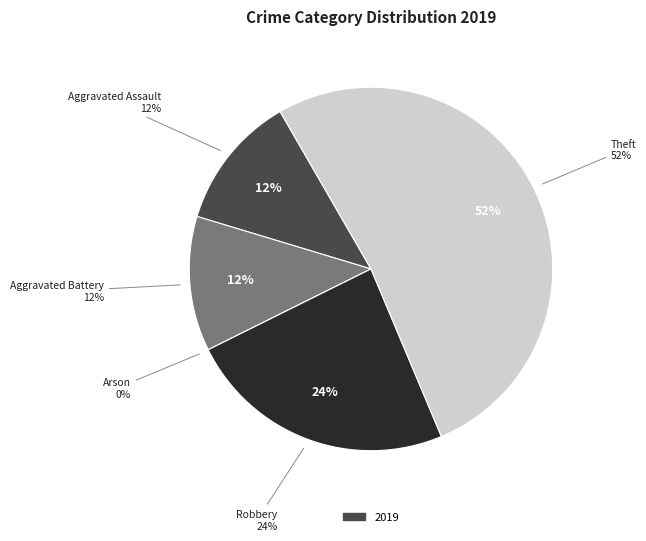

How many slices are in this pie chart?

5